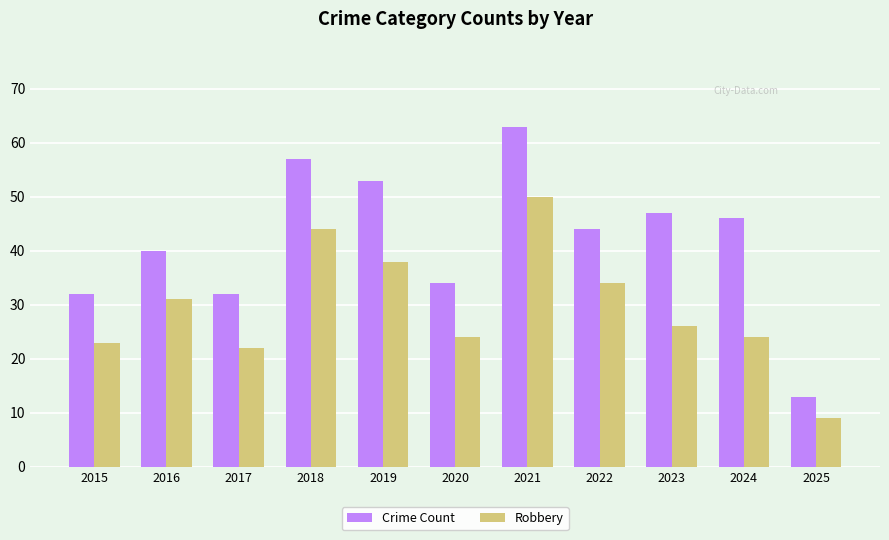

Reading right to left, what are all the values shown in this chart?

Crime Count: 2025=13	2024=46	2023=47	2022=44	2021=63	2020=34	2019=53	2018=57	2017=32	2016=40	2015=32
Robbery: 2025=9	2024=24	2023=26	2022=34	2021=50	2020=24	2019=38	2018=44	2017=22	2016=31	2015=23